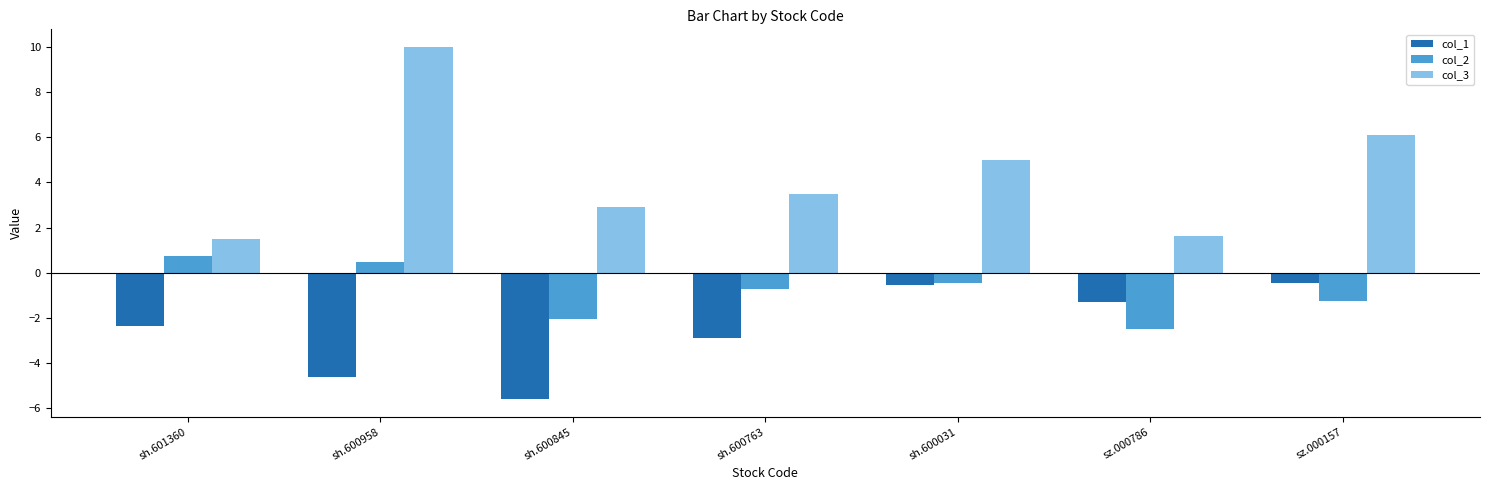

Count the number of data series in this chart.

3